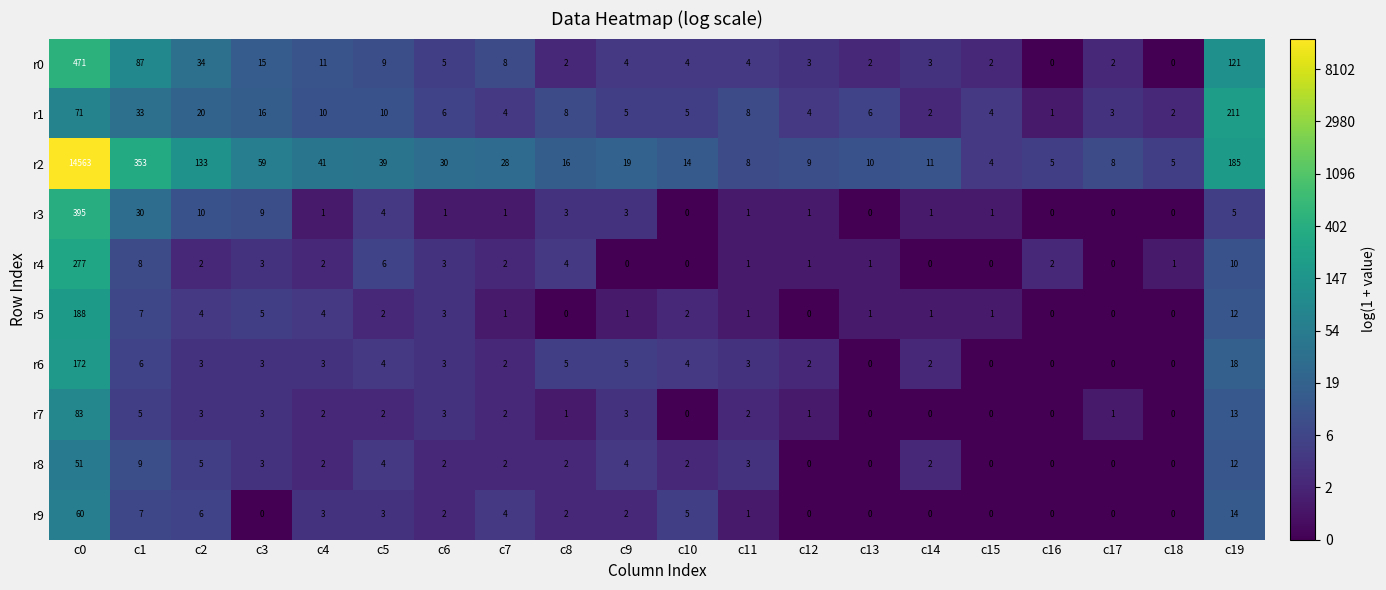

How many data points does each series have?

20